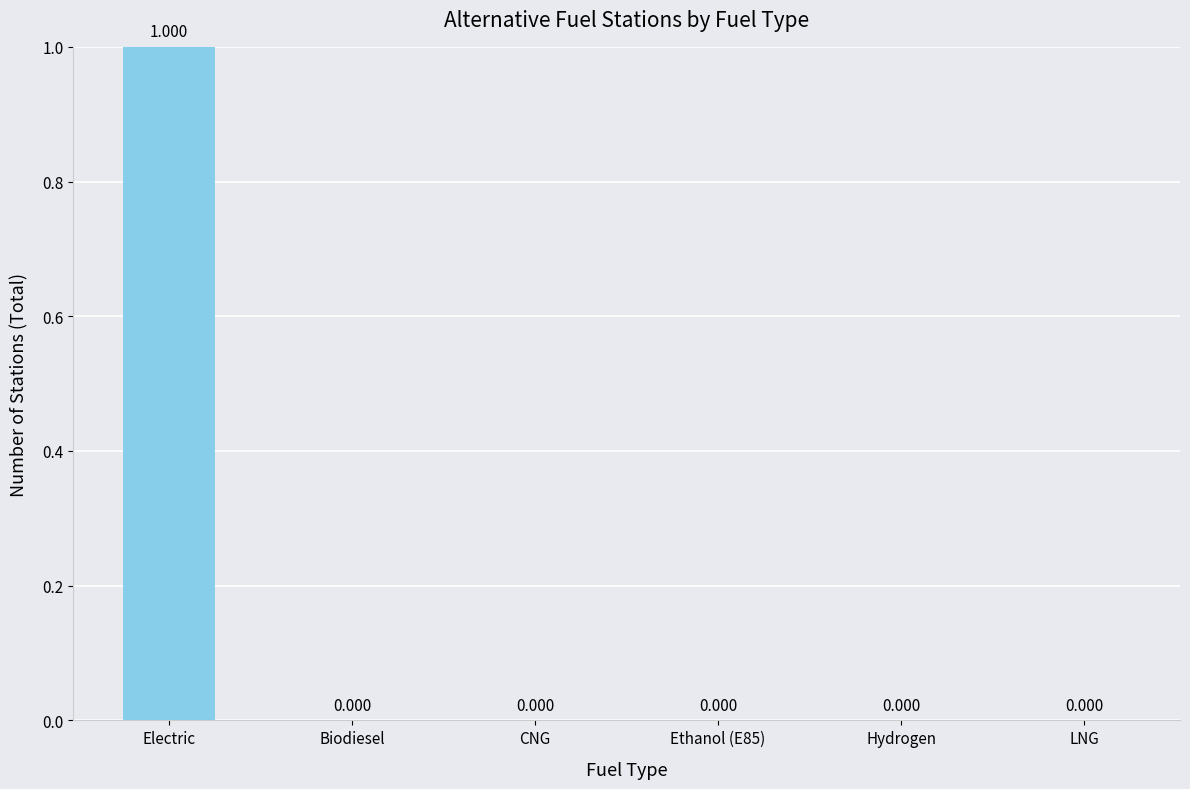

Count the number of categories in the chart.

6